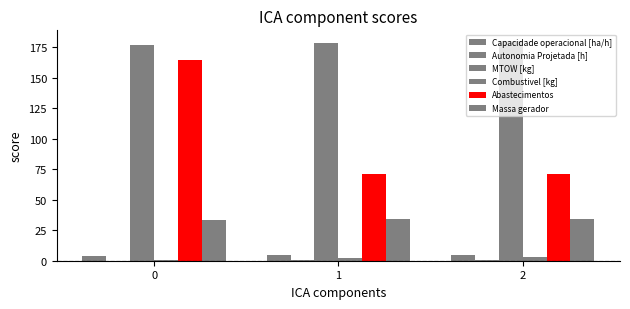

How many data points in MTOW [kg] are above 178?

2